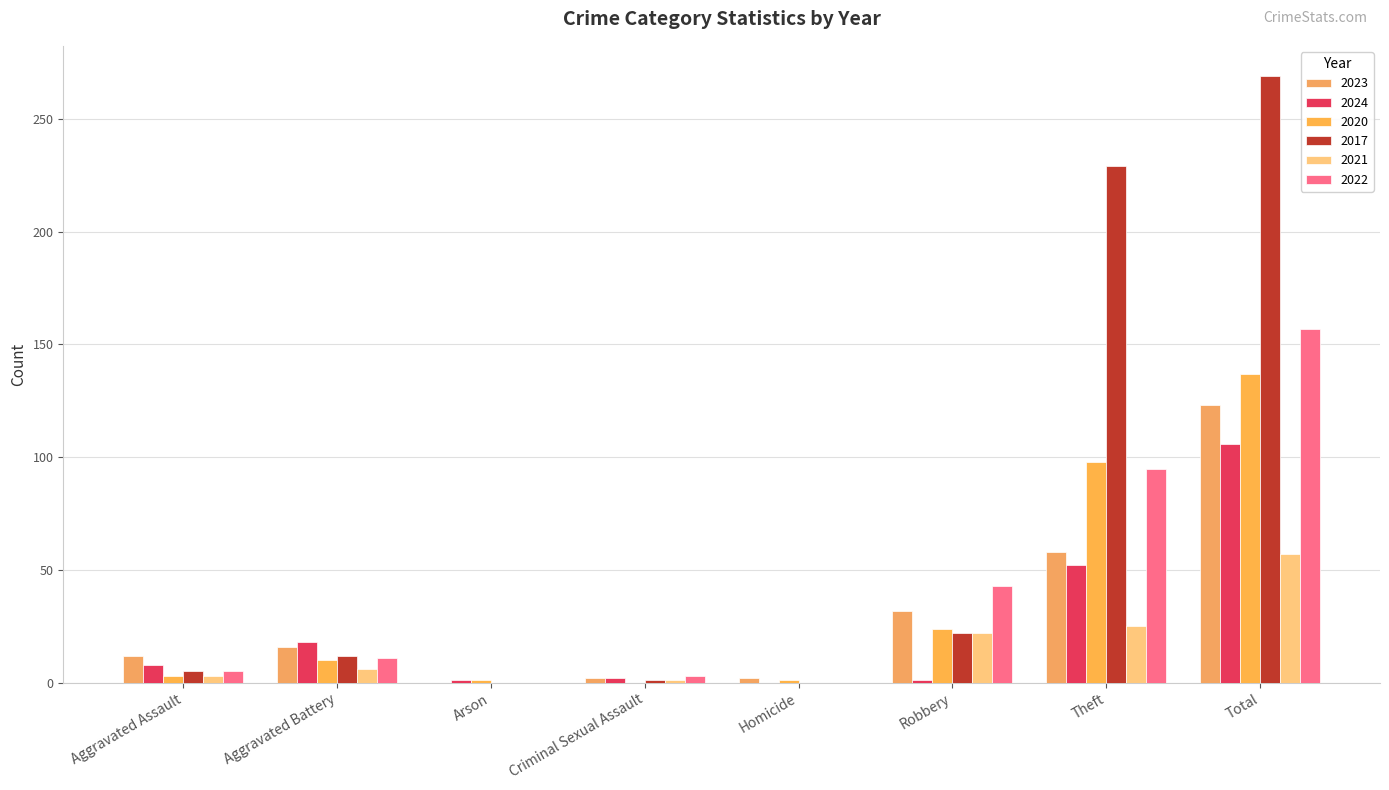

Rank the series by their maximum value, from highest to lowest.

2017, 2022, 2020, 2023, 2024, 2021